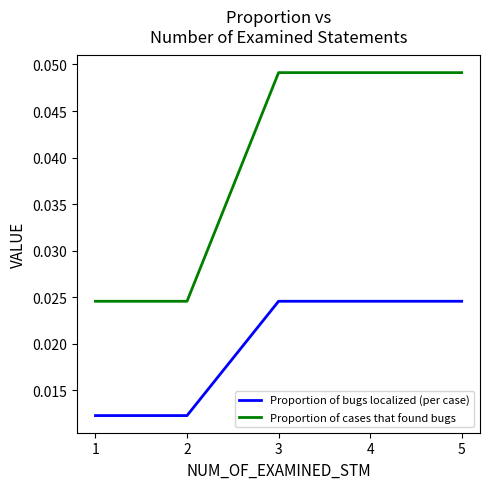

Which series has the largest range (max minus min)?

Proportion of cases that found bugs